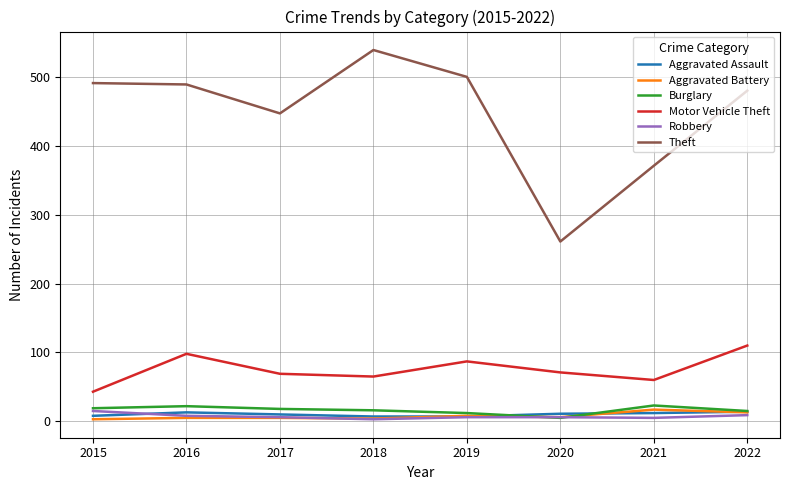

Which series has the largest total across all categories?

Theft